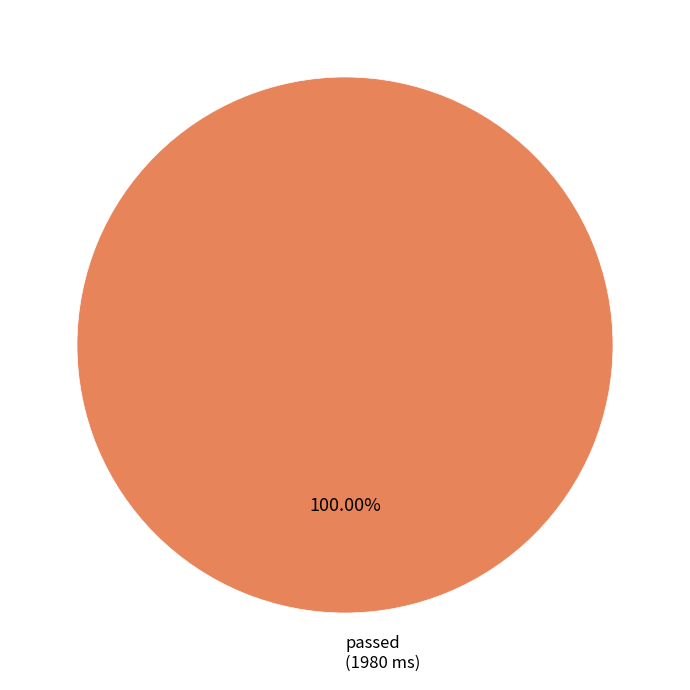

Is there a majority slice in this chart?

Yes